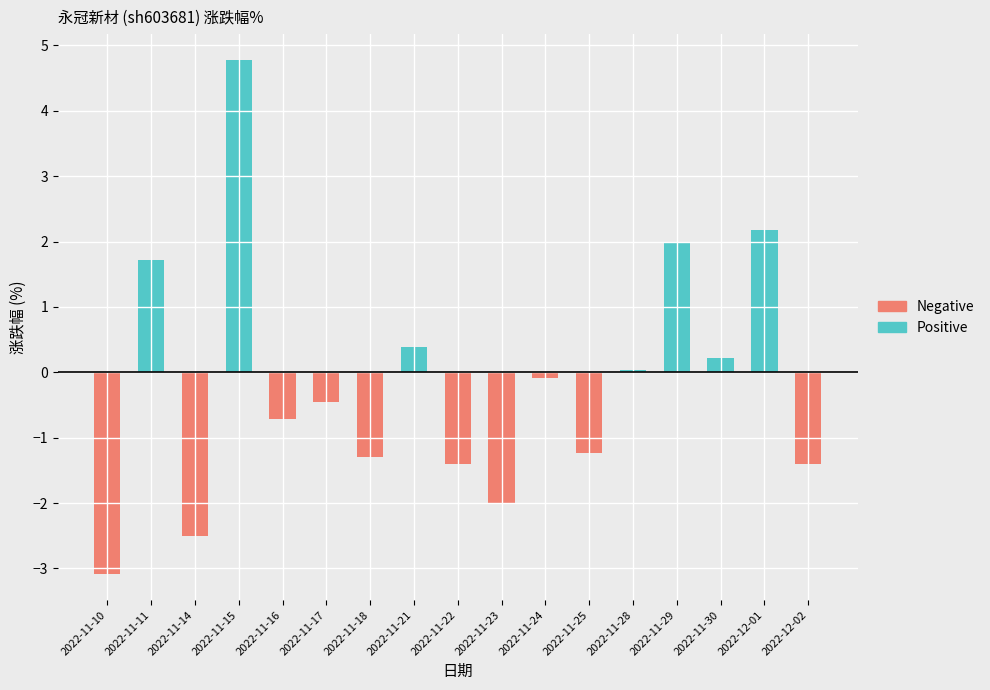

Count the number of categories in the chart.

17